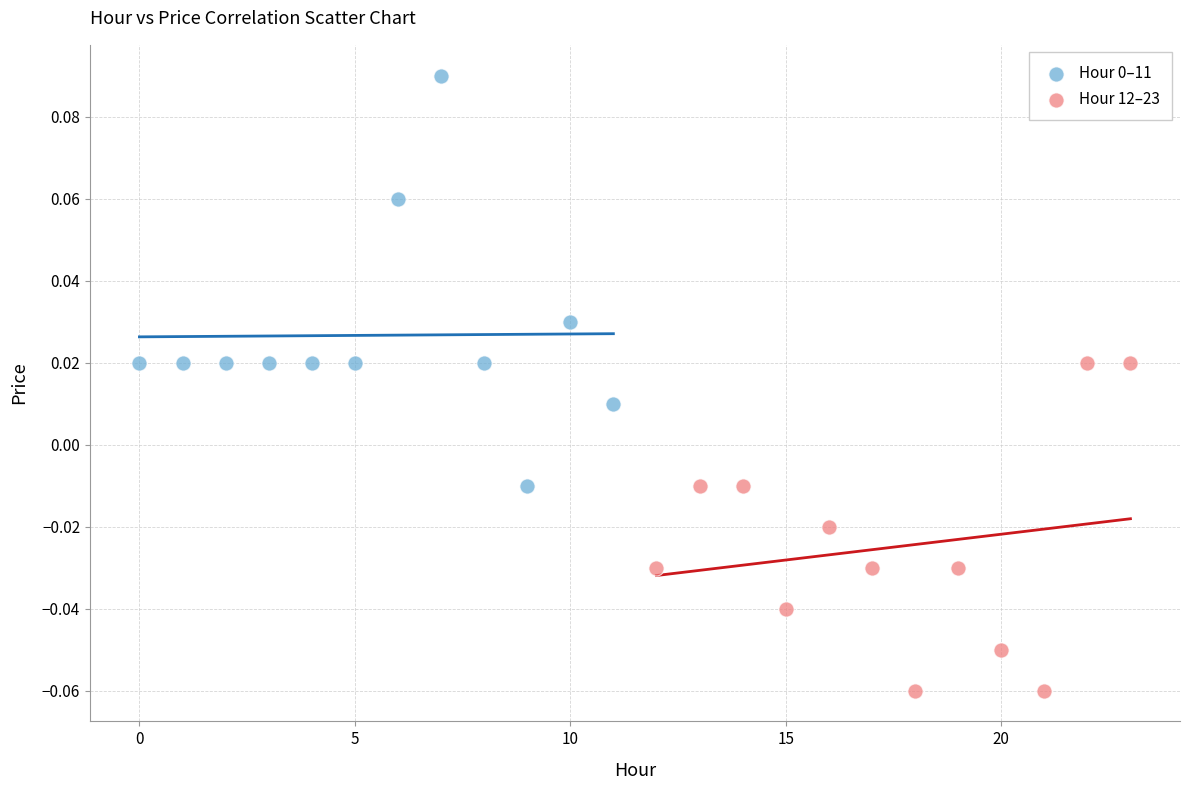

Which series contains the lowest Y value?

Hour 12–23